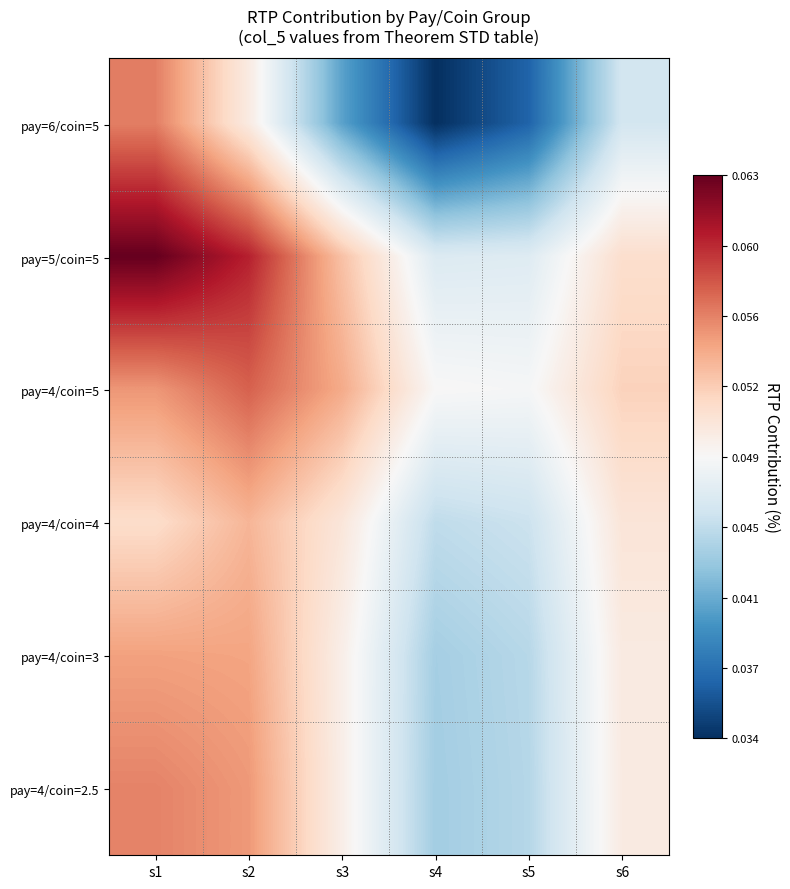

Between s5 and s4, which is larger?

s5